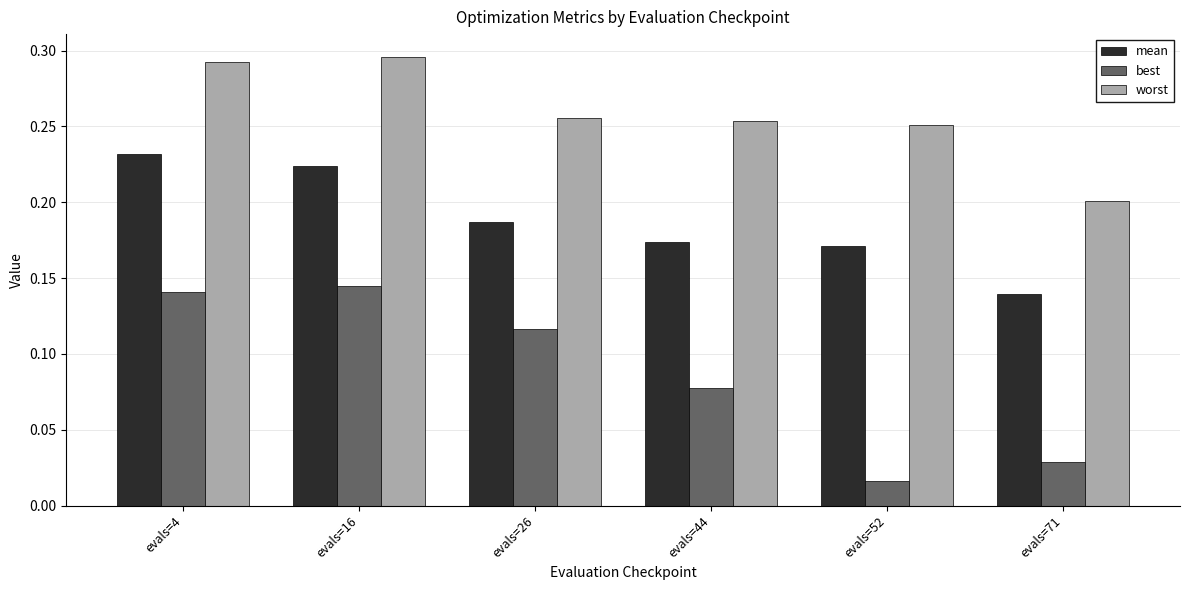

Is it true that worst equals 0.1 at evals=26?

False